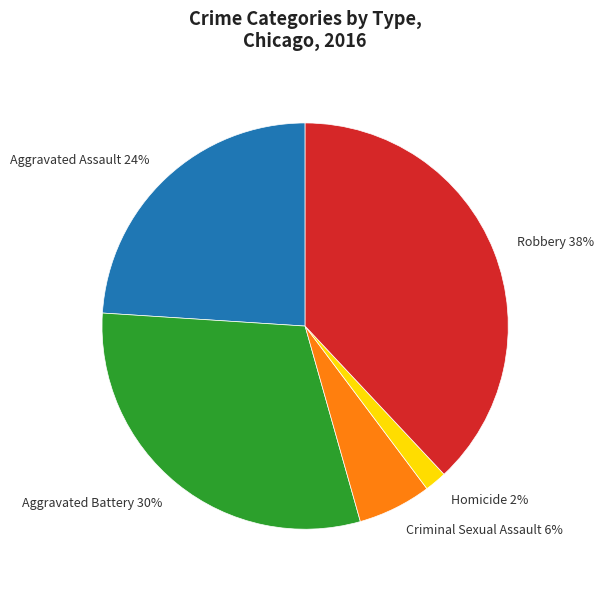

What is the largest slice in the pie chart?

Robbery